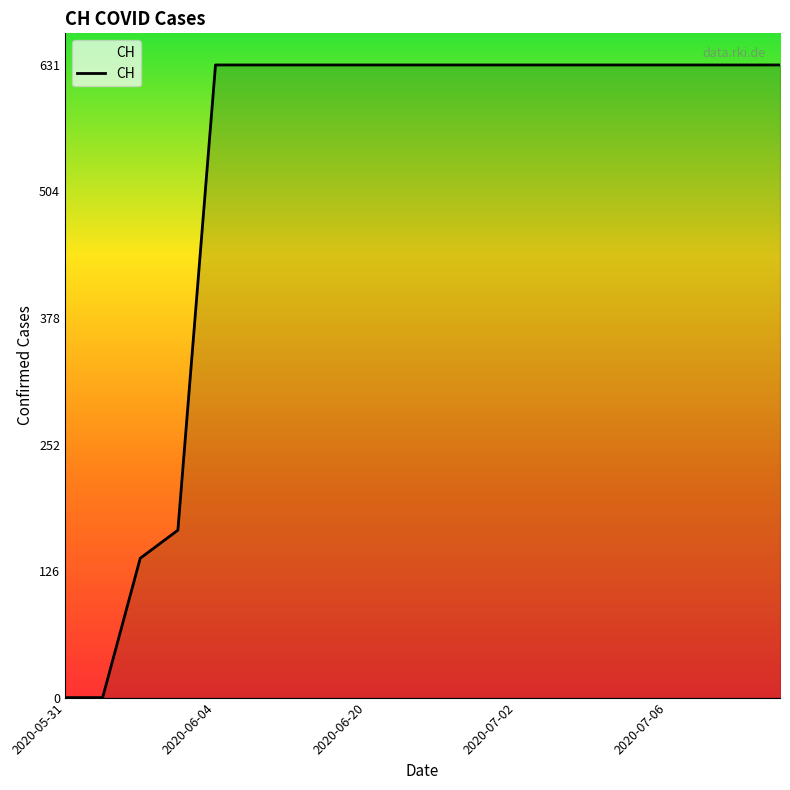

What is the greatest value displayed?

631